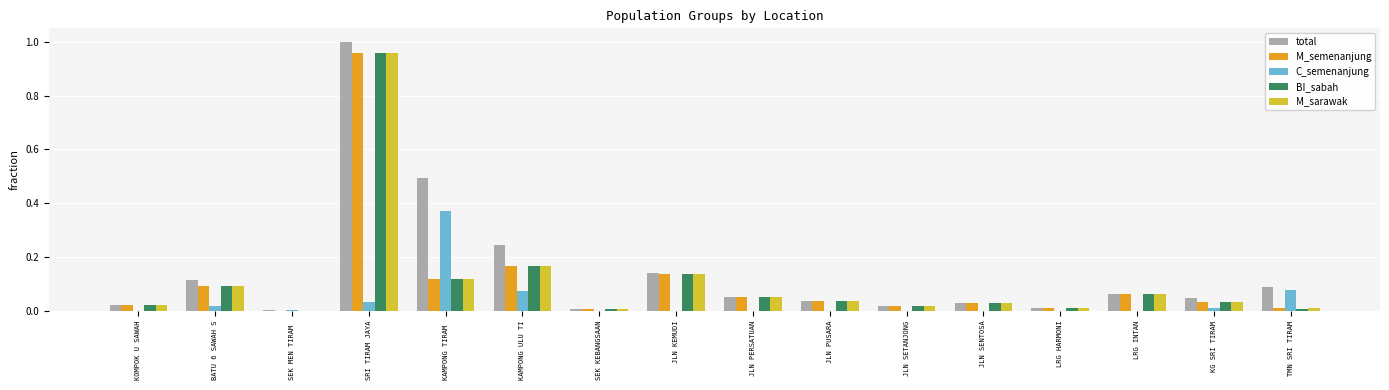

What is the sum of all C_semenanjung values?

0.6